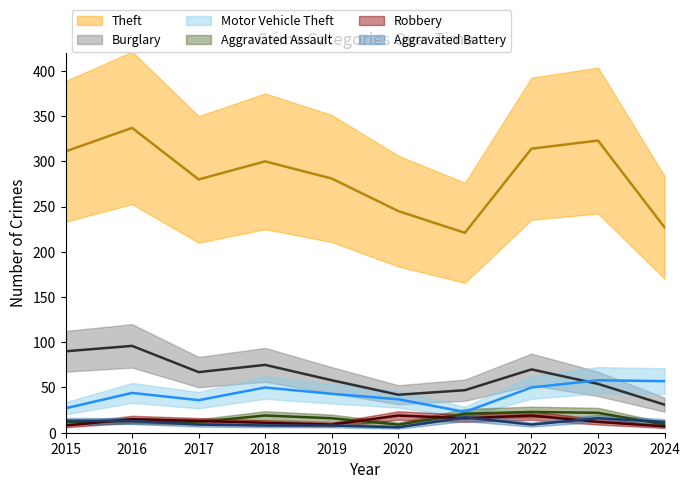

Which category has the lowest value across all series?

2020